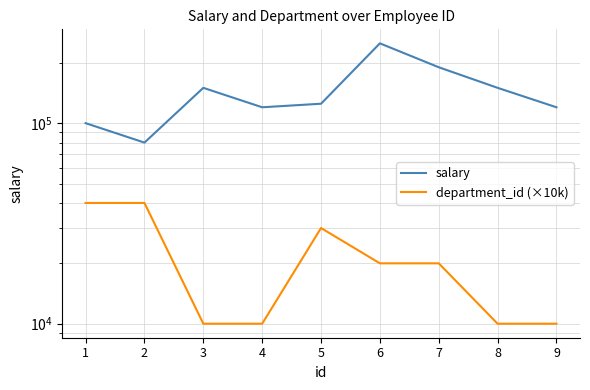

At how many categories does at least one series exceed 135348?

4